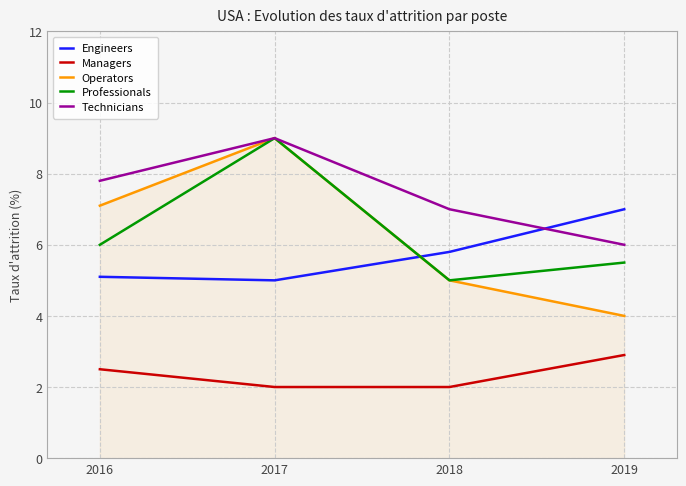

Reading left to right, list all the values displayed in this chart.

Engineers: 5.1	5.0	5.8	7.0
Managers: 2.5	2.0	2.0	2.9
Operators: 7.1	9.0	5.0	4.0
Professionals: 6.0	9.0	5.0	5.5
Technicians: 7.8	9.0	7.0	6.0